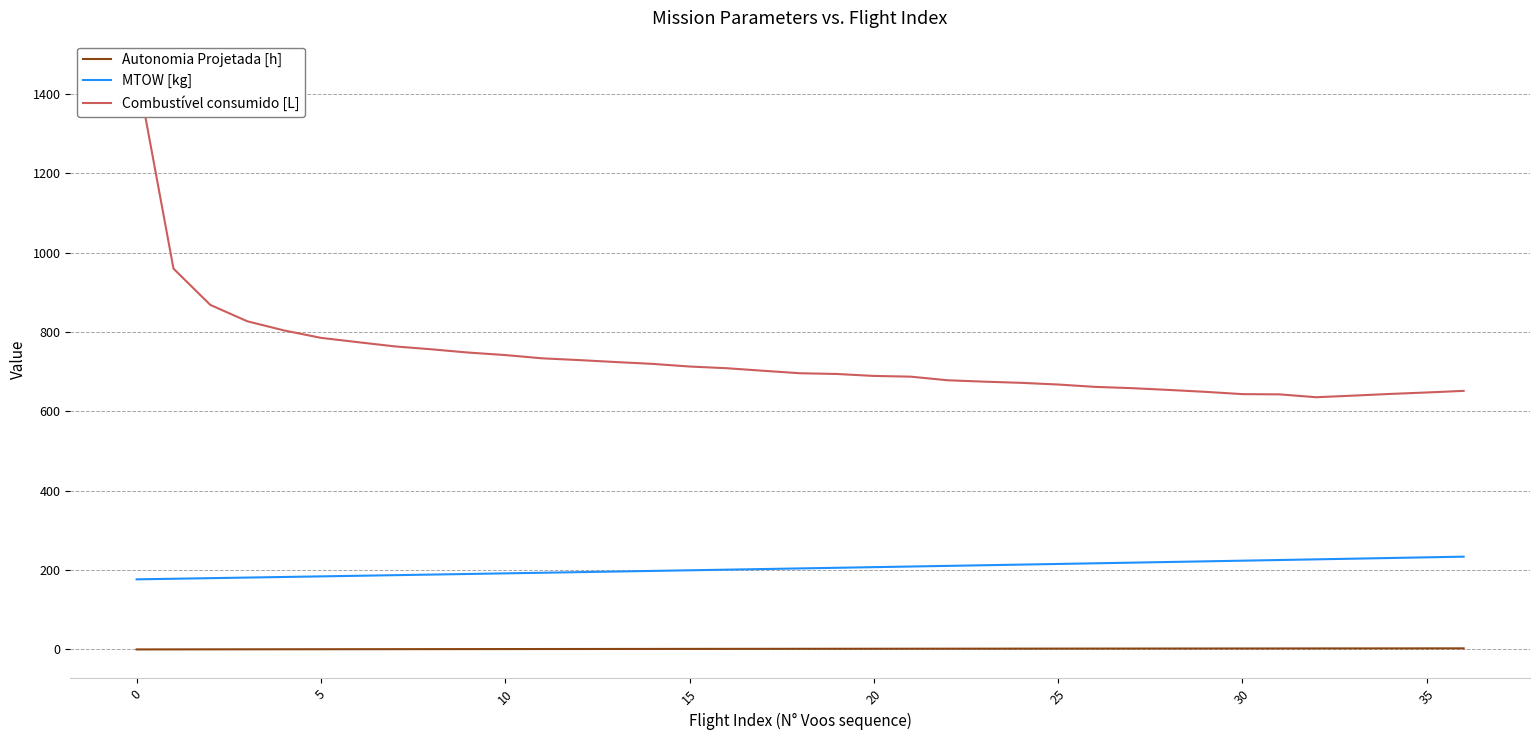

Does the chart have visible grid lines?

Yes